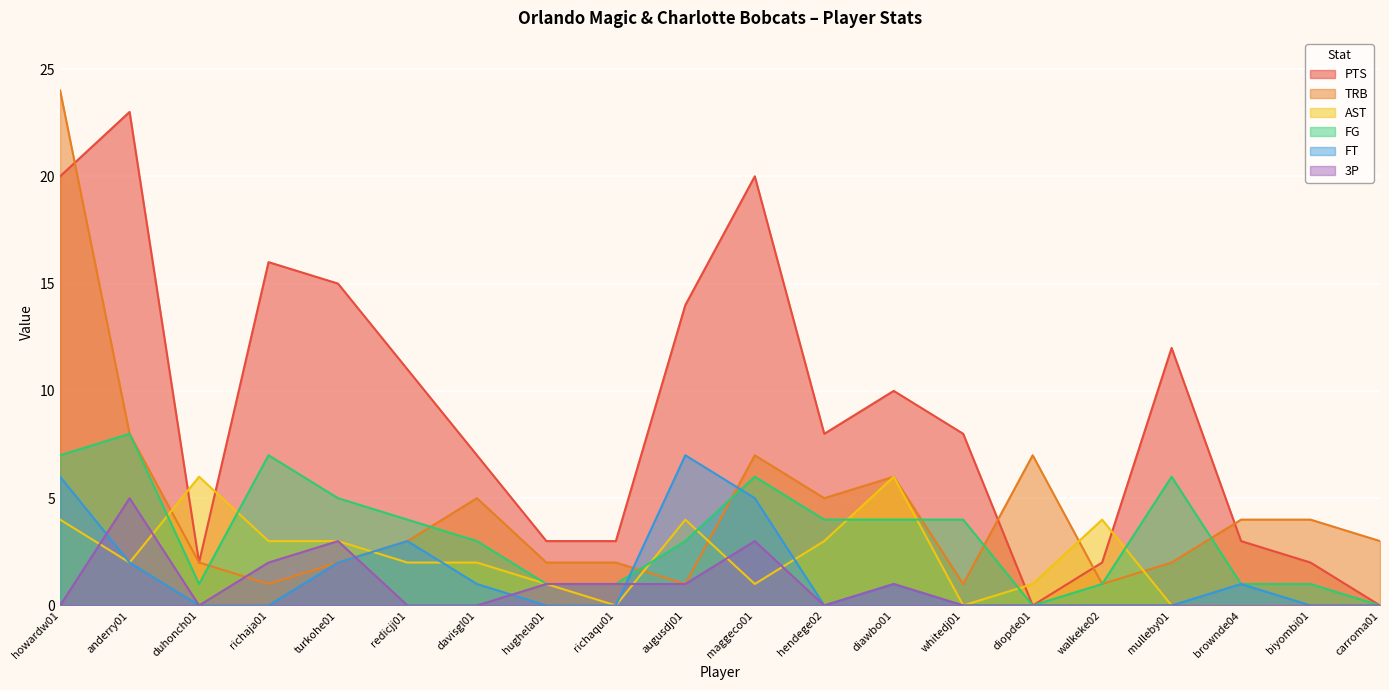

What is the average value of the FG series?

3